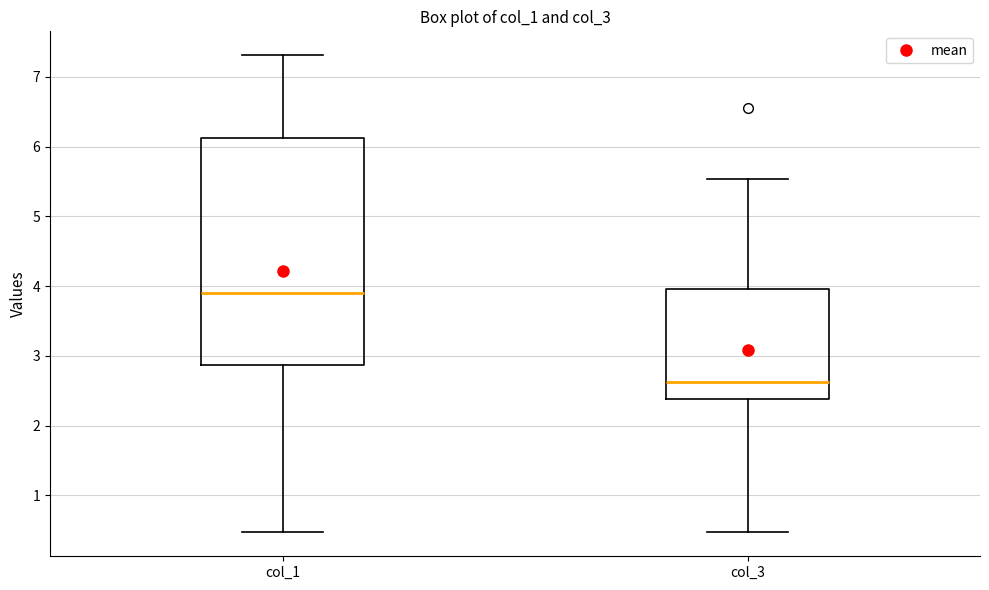

Where does the lower whisker of the box for col_1 end on the y-axis? The values are not printed on the chart, so give them approximately, as read against the axis.

0.5